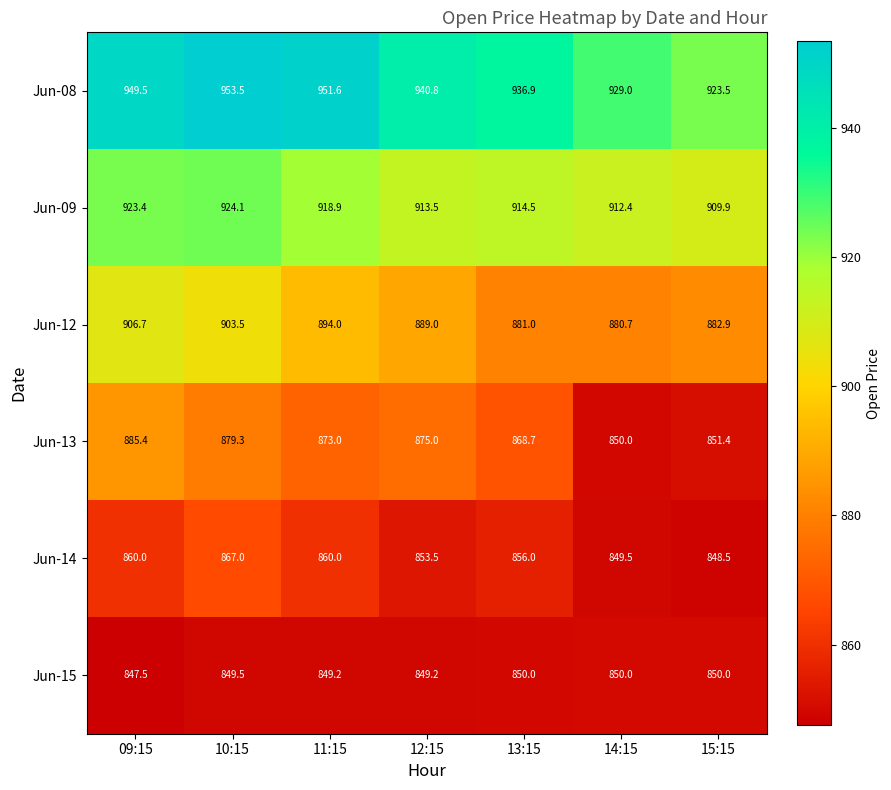

List the series in order of their peak value, highest first.

Jun-08, Jun-09, Jun-12, Jun-13, Jun-14, Jun-15